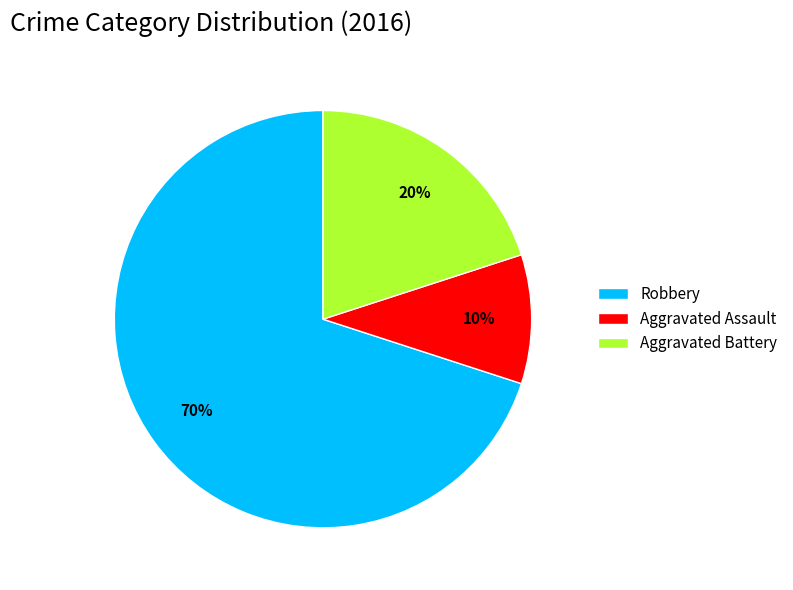

To the nearest percent, what percentage of the pie is Aggravated Assault?

10%